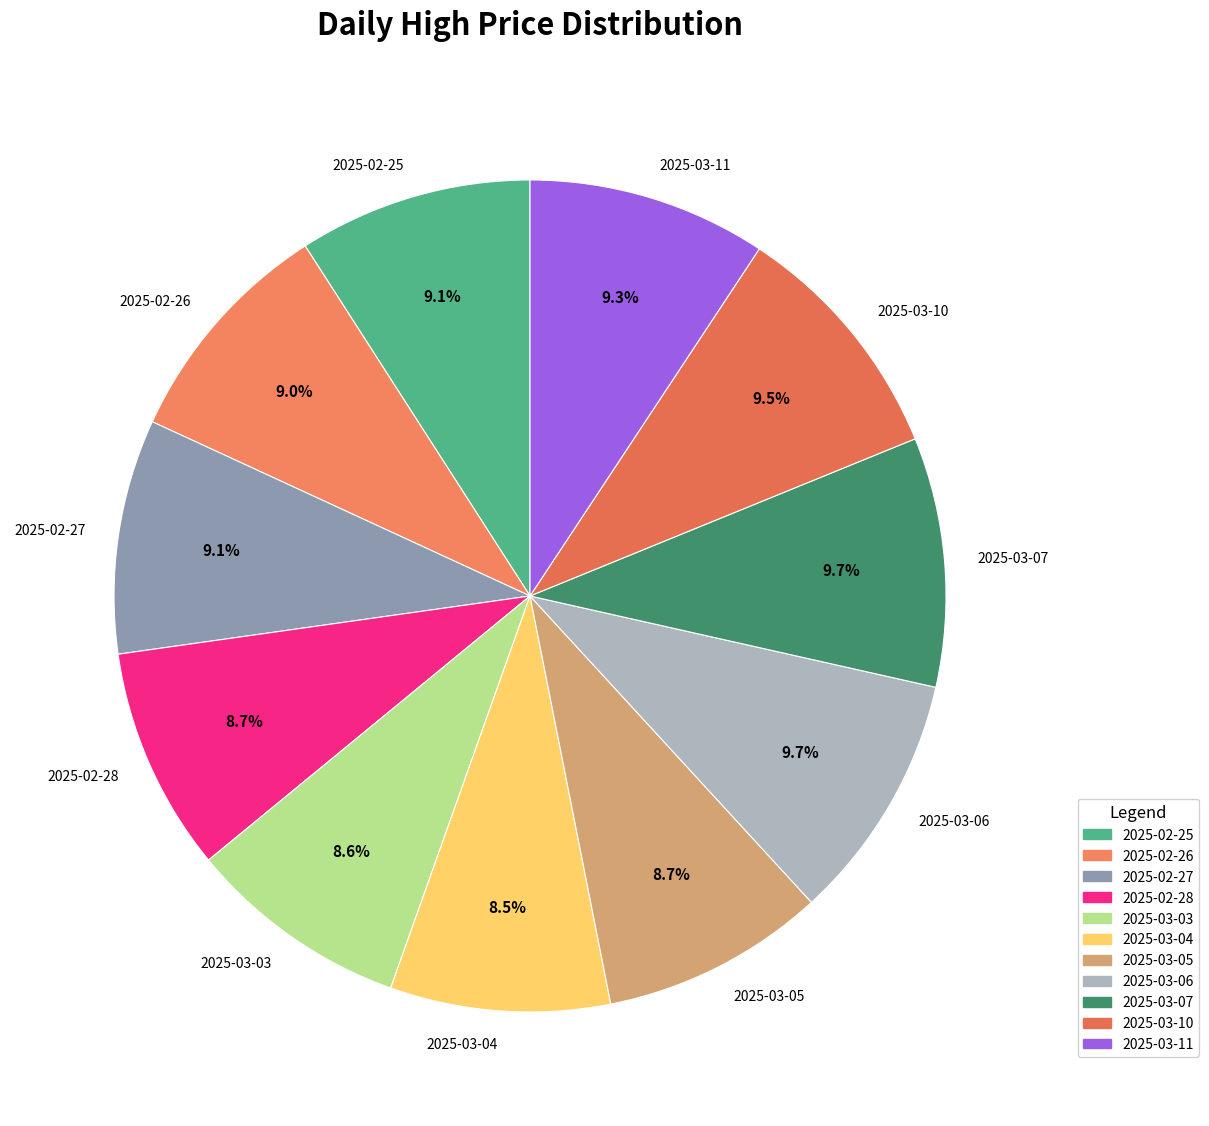

Which has a higher value, 2025-03-04 or 2025-03-07?

2025-03-07